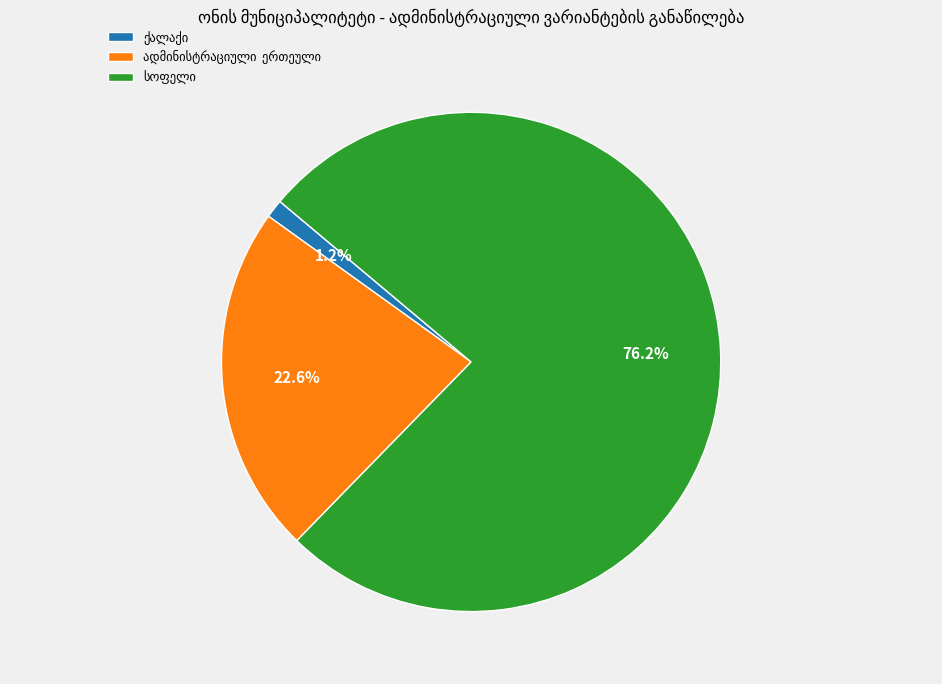

Does any single category account for the majority?

Yes